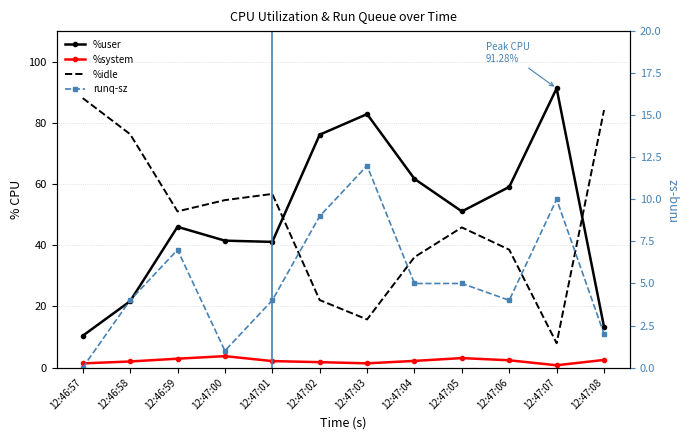

At which label does %system reach its minimum?

12:47:07